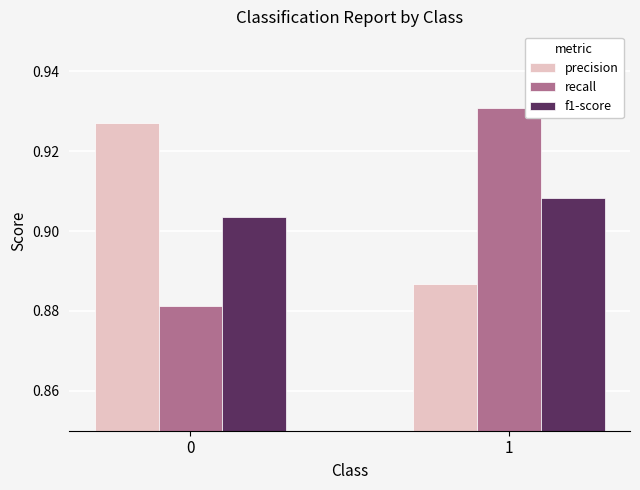

Is the value of f1-score at 1 greater than the value of precision at 0?

No